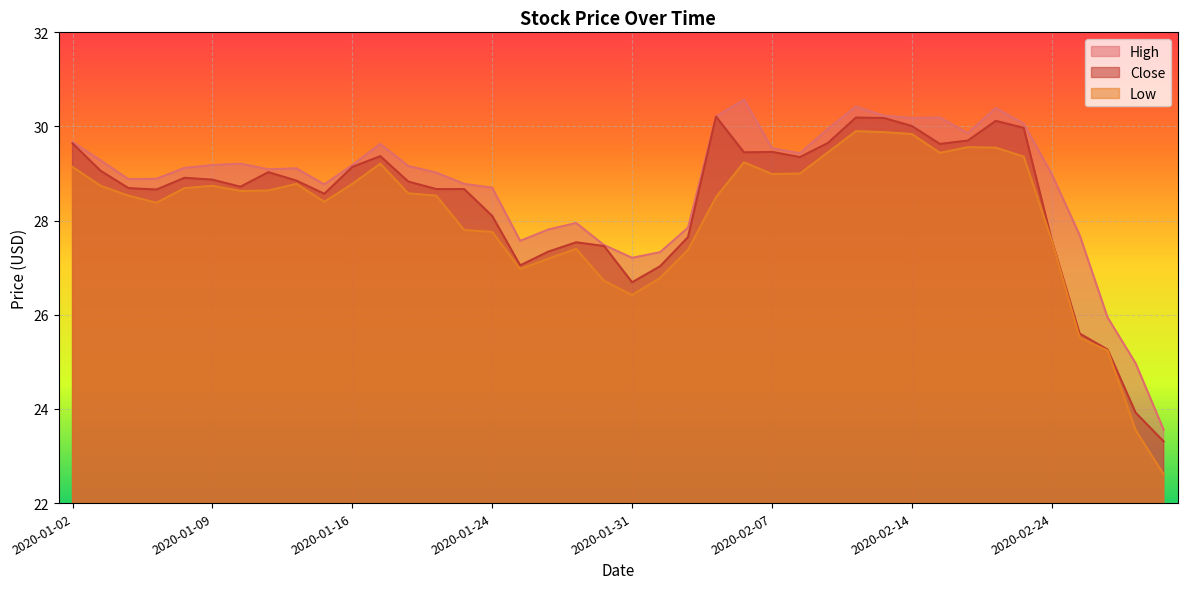

Reading left to right, list all the values displayed in this chart.

High: 29.7	29.3	28.9	28.9	29.1	29.2	29.2	29.1	29.1	28.8	29.2	29.6	29.2	29.0	28.8	28.7	27.6	27.8	28.0	27.5	27.2	27.3	27.9	30.2	30.6	29.5	29.4	30.0	30.4	30.2	30.2	30.2	29.9	30.4	30.1	29.0	27.7	25.9	25.0	23.6
Close: 29.6	29.1	28.7	28.7	28.9	28.9	28.7	29.0	28.9	28.6	29.1	29.4	28.8	28.7	28.7	28.1	27.0	27.3	27.5	27.5	26.7	27.0	27.6	30.2	29.5	29.5	29.4	29.6	30.2	30.2	30.0	29.6	29.7	30.1	30.0	27.6	25.6	25.3	23.9	23.3
Low: 29.1	28.7	28.5	28.4	28.7	28.7	28.6	28.6	28.8	28.4	28.8	29.2	28.6	28.5	27.8	27.8	27.0	27.2	27.4	26.7	26.4	26.8	27.4	28.5	29.2	29.0	29.0	29.5	29.9	29.9	29.8	29.4	29.6	29.5	29.4	27.6	25.5	25.2	23.5	22.6